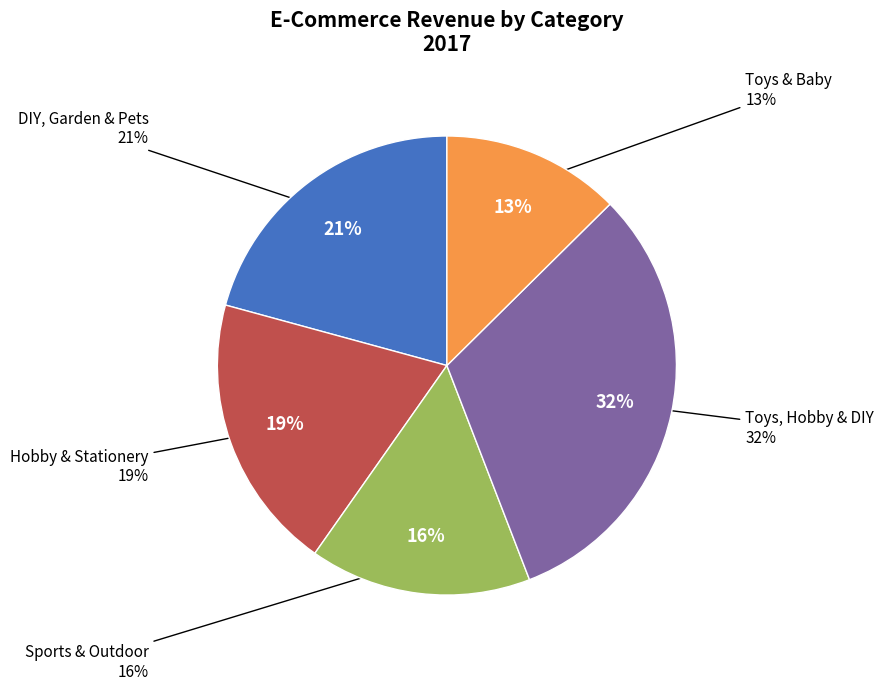

Rank the categories by value from lowest to highest.

Toys & Baby, Sports & Outdoor, Hobby & Stationery, DIY, Garden & Pets, Toys, Hobby & DIY